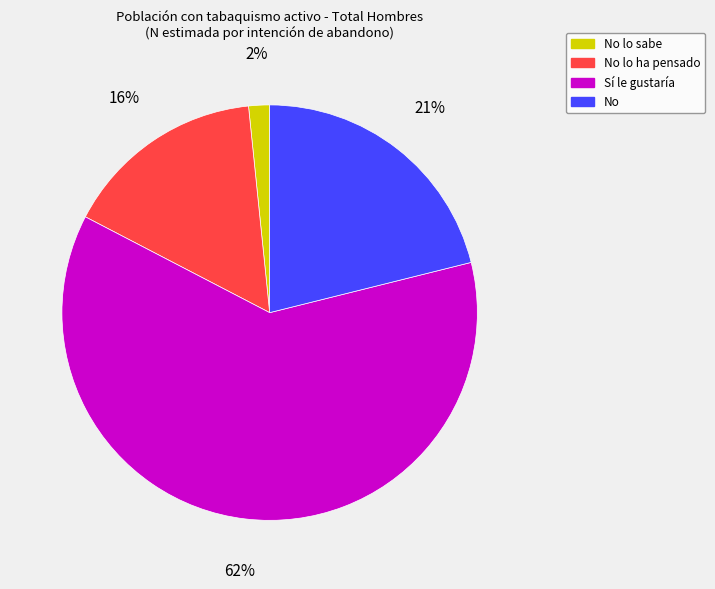

To the nearest percent, what is the average slice percentage?

25%